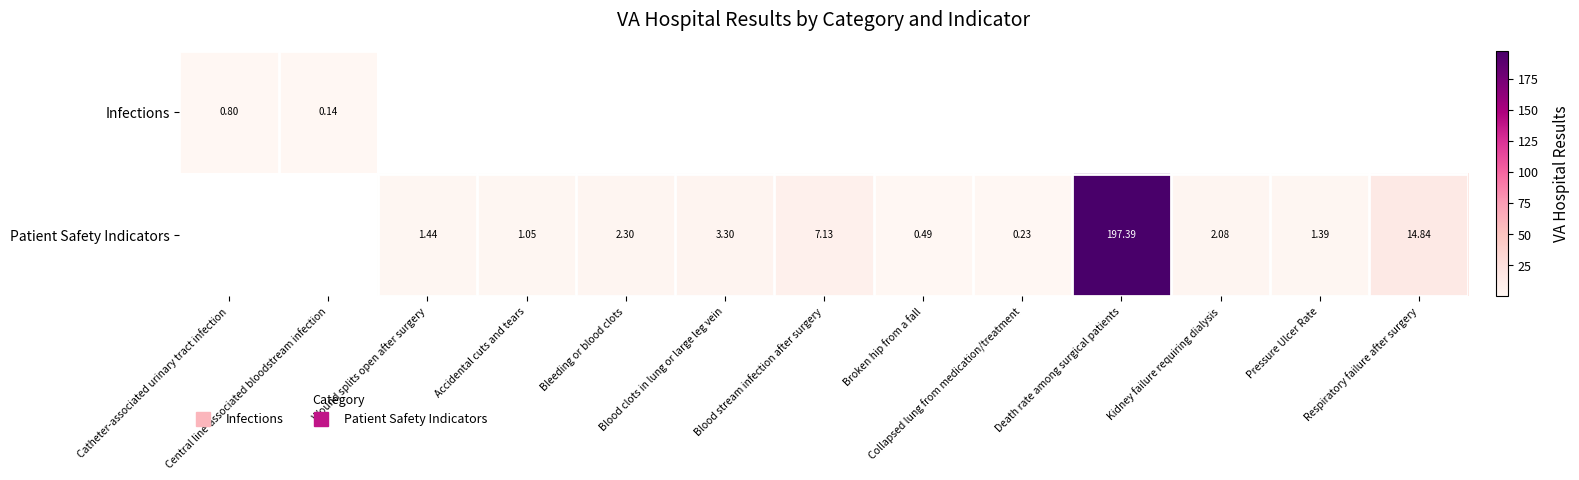

How many data points in Patient Safety Indicators are above 1?

9